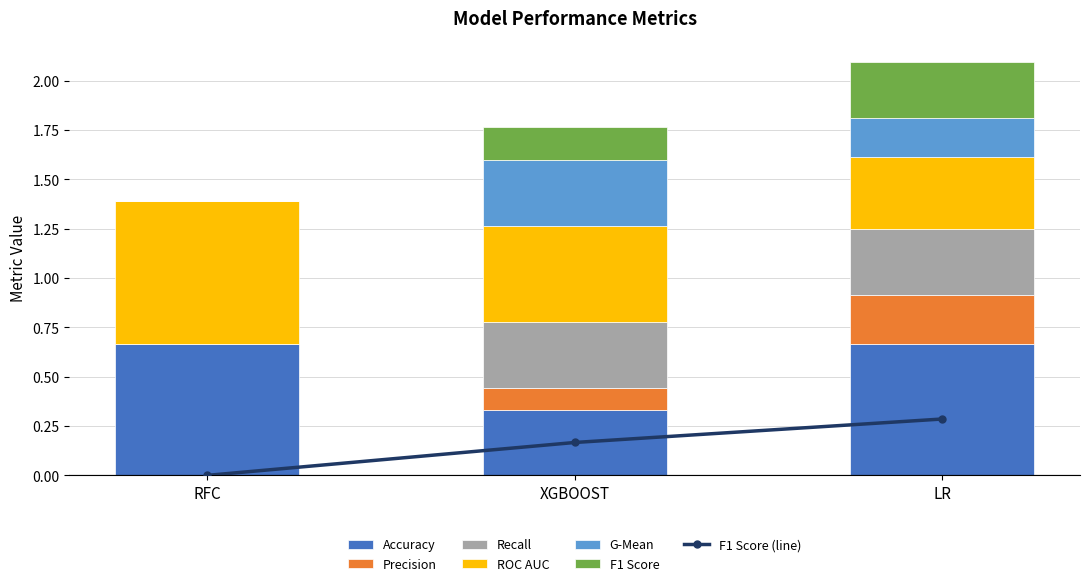

The value of Recall at LR is 0.3. True or false?

True